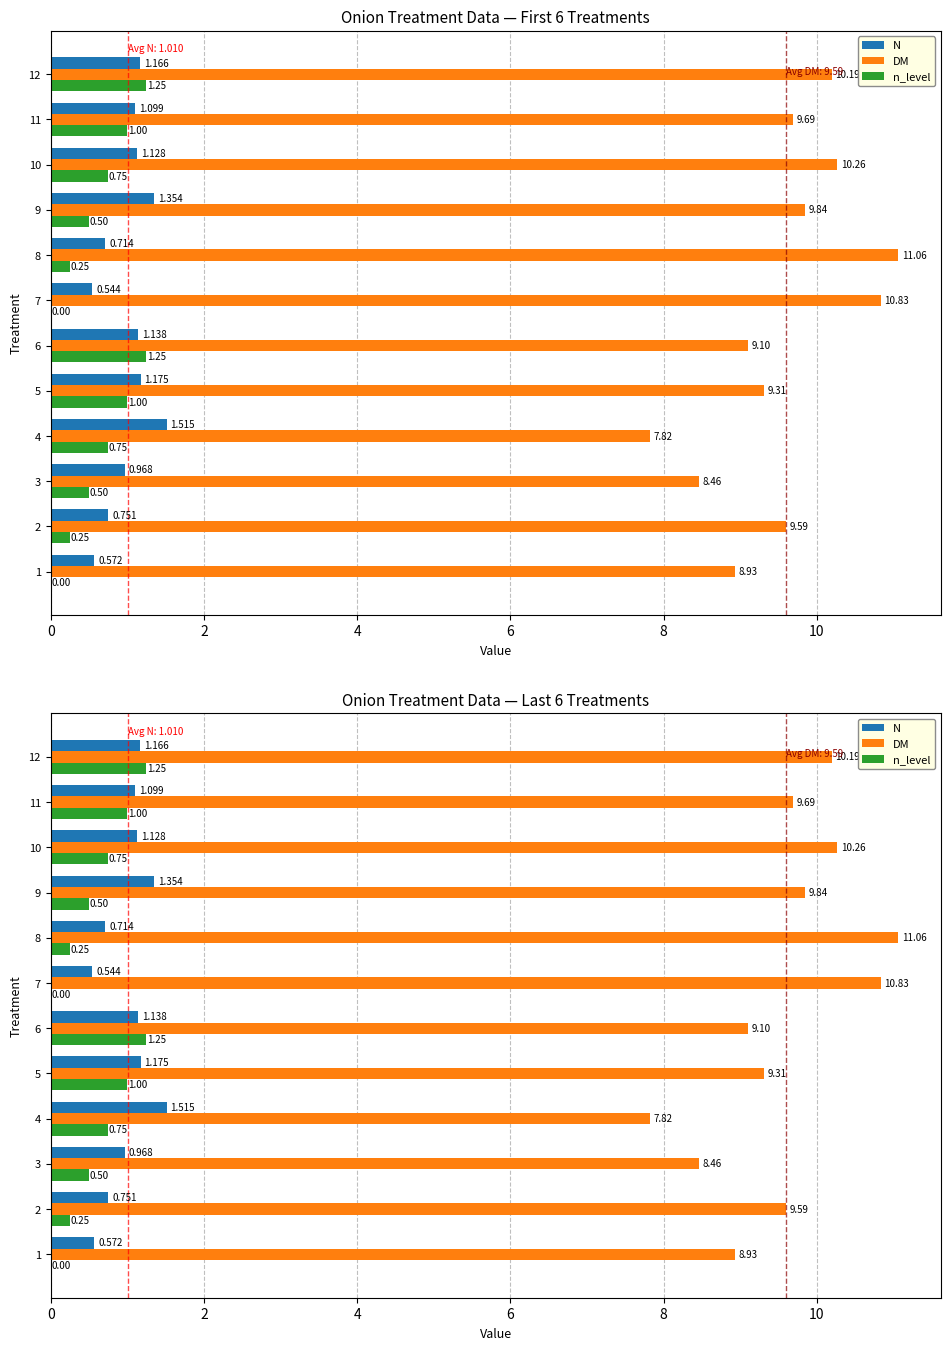

What is the sum of all n_level values?

7.5